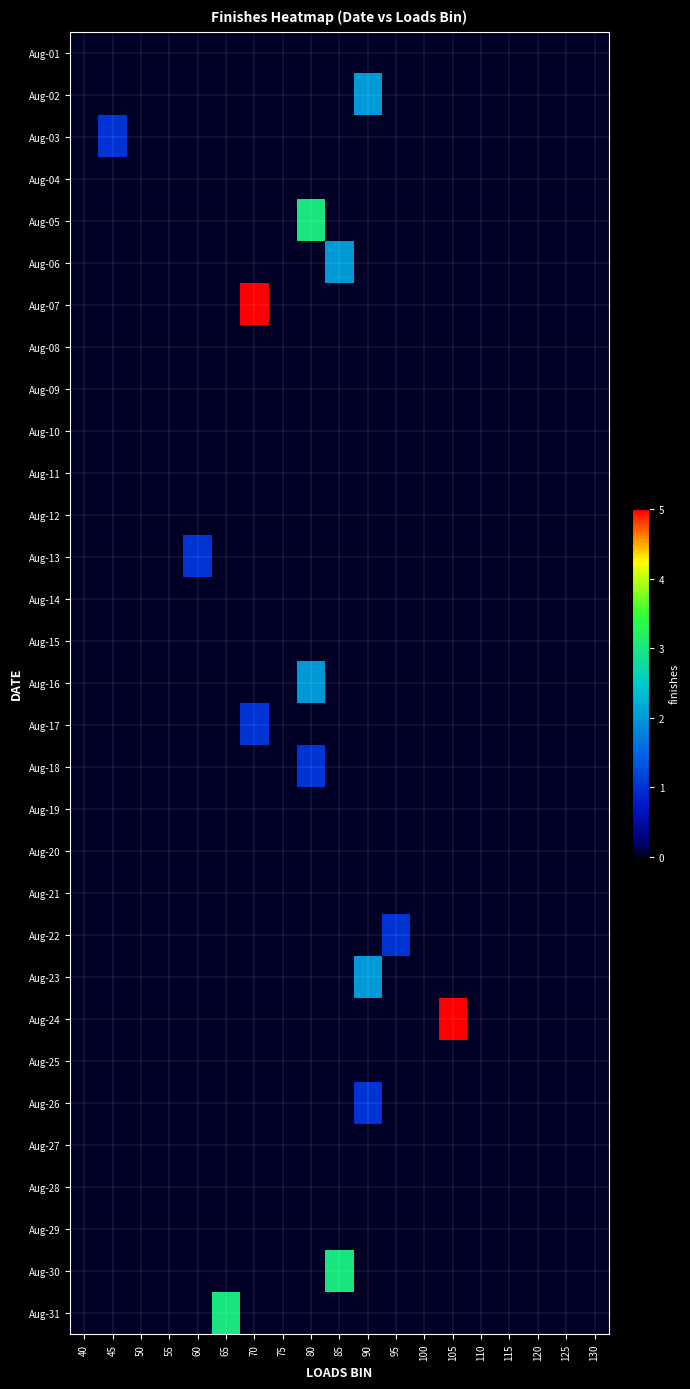

Reading left to right, list all the values displayed in this chart.

Aug-01: 40=0	45=0	50=0	55=0	60=0	65=0	70=0	75=0	80=0	85=0	90=0	95=0	100=0	105=0	110=0	115=0	120=0	125=0	130=0
Aug-02: 40=0	45=0	50=0	55=0	60=0	65=0	70=0	75=0	80=0	85=0	90=2	95=0	100=0	105=0	110=0	115=0	120=0	125=0	130=0
Aug-03: 40=0	45=1	50=0	55=0	60=0	65=0	70=0	75=0	80=0	85=0	90=0	95=0	100=0	105=0	110=0	115=0	120=0	125=0	130=0
Aug-04: 40=0	45=0	50=0	55=0	60=0	65=0	70=0	75=0	80=0	85=0	90=0	95=0	100=0	105=0	110=0	115=0	120=0	125=0	130=0
Aug-05: 40=0	45=0	50=0	55=0	60=0	65=0	70=0	75=0	80=3	85=0	90=0	95=0	100=0	105=0	110=0	115=0	120=0	125=0	130=0
Aug-06: 40=0	45=0	50=0	55=0	60=0	65=0	70=0	75=0	80=0	85=2	90=0	95=0	100=0	105=0	110=0	115=0	120=0	125=0	130=0
Aug-07: 40=0	45=0	50=0	55=0	60=0	65=0	70=5	75=0	80=0	85=0	90=0	95=0	100=0	105=0	110=0	115=0	120=0	125=0	130=0
Aug-08: 40=0	45=0	50=0	55=0	60=0	65=0	70=0	75=0	80=0	85=0	90=0	95=0	100=0	105=0	110=0	115=0	120=0	125=0	130=0
Aug-09: 40=0	45=0	50=0	55=0	60=0	65=0	70=0	75=0	80=0	85=0	90=0	95=0	100=0	105=0	110=0	115=0	120=0	125=0	130=0
Aug-10: 40=0	45=0	50=0	55=0	60=0	65=0	70=0	75=0	80=0	85=0	90=0	95=0	100=0	105=0	110=0	115=0	120=0	125=0	130=0
Aug-11: 40=0	45=0	50=0	55=0	60=0	65=0	70=0	75=0	80=0	85=0	90=0	95=0	100=0	105=0	110=0	115=0	120=0	125=0	130=0
Aug-12: 40=0	45=0	50=0	55=0	60=0	65=0	70=0	75=0	80=0	85=0	90=0	95=0	100=0	105=0	110=0	115=0	120=0	125=0	130=0
Aug-13: 40=0	45=0	50=0	55=0	60=1	65=0	70=0	75=0	80=0	85=0	90=0	95=0	100=0	105=0	110=0	115=0	120=0	125=0	130=0
Aug-14: 40=0	45=0	50=0	55=0	60=0	65=0	70=0	75=0	80=0	85=0	90=0	95=0	100=0	105=0	110=0	115=0	120=0	125=0	130=0
Aug-15: 40=0	45=0	50=0	55=0	60=0	65=0	70=0	75=0	80=0	85=0	90=0	95=0	100=0	105=0	110=0	115=0	120=0	125=0	130=0
Aug-16: 40=0	45=0	50=0	55=0	60=0	65=0	70=0	75=0	80=2	85=0	90=0	95=0	100=0	105=0	110=0	115=0	120=0	125=0	130=0
Aug-17: 40=0	45=0	50=0	55=0	60=0	65=0	70=1	75=0	80=0	85=0	90=0	95=0	100=0	105=0	110=0	115=0	120=0	125=0	130=0
Aug-18: 40=0	45=0	50=0	55=0	60=0	65=0	70=0	75=0	80=1	85=0	90=0	95=0	100=0	105=0	110=0	115=0	120=0	125=0	130=0
Aug-19: 40=0	45=0	50=0	55=0	60=0	65=0	70=0	75=0	80=0	85=0	90=0	95=0	100=0	105=0	110=0	115=0	120=0	125=0	130=0
Aug-20: 40=0	45=0	50=0	55=0	60=0	65=0	70=0	75=0	80=0	85=0	90=0	95=0	100=0	105=0	110=0	115=0	120=0	125=0	130=0
Aug-21: 40=0	45=0	50=0	55=0	60=0	65=0	70=0	75=0	80=0	85=0	90=0	95=0	100=0	105=0	110=0	115=0	120=0	125=0	130=0
Aug-22: 40=0	45=0	50=0	55=0	60=0	65=0	70=0	75=0	80=0	85=0	90=0	95=1	100=0	105=0	110=0	115=0	120=0	125=0	130=0
Aug-23: 40=0	45=0	50=0	55=0	60=0	65=0	70=0	75=0	80=0	85=0	90=2	95=0	100=0	105=0	110=0	115=0	120=0	125=0	130=0
Aug-24: 40=0	45=0	50=0	55=0	60=0	65=0	70=0	75=0	80=0	85=0	90=0	95=0	100=0	105=5	110=0	115=0	120=0	125=0	130=0
Aug-25: 40=0	45=0	50=0	55=0	60=0	65=0	70=0	75=0	80=0	85=0	90=0	95=0	100=0	105=0	110=0	115=0	120=0	125=0	130=0
Aug-26: 40=0	45=0	50=0	55=0	60=0	65=0	70=0	75=0	80=0	85=0	90=1	95=0	100=0	105=0	110=0	115=0	120=0	125=0	130=0
Aug-27: 40=0	45=0	50=0	55=0	60=0	65=0	70=0	75=0	80=0	85=0	90=0	95=0	100=0	105=0	110=0	115=0	120=0	125=0	130=0
Aug-28: 40=0	45=0	50=0	55=0	60=0	65=0	70=0	75=0	80=0	85=0	90=0	95=0	100=0	105=0	110=0	115=0	120=0	125=0	130=0
Aug-29: 40=0	45=0	50=0	55=0	60=0	65=0	70=0	75=0	80=0	85=0	90=0	95=0	100=0	105=0	110=0	115=0	120=0	125=0	130=0
Aug-30: 40=0	45=0	50=0	55=0	60=0	65=0	70=0	75=0	80=0	85=3	90=0	95=0	100=0	105=0	110=0	115=0	120=0	125=0	130=0
Aug-31: 40=0	45=0	50=0	55=0	60=0	65=3	70=0	75=0	80=0	85=0	90=0	95=0	100=0	105=0	110=0	115=0	120=0	125=0	130=0